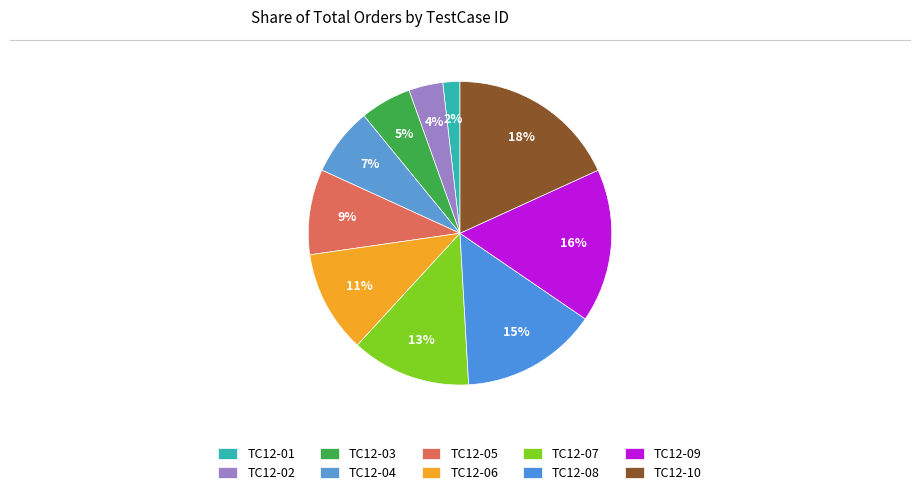

To the nearest percent, what is the difference between the largest and smallest slice percentages?

16%